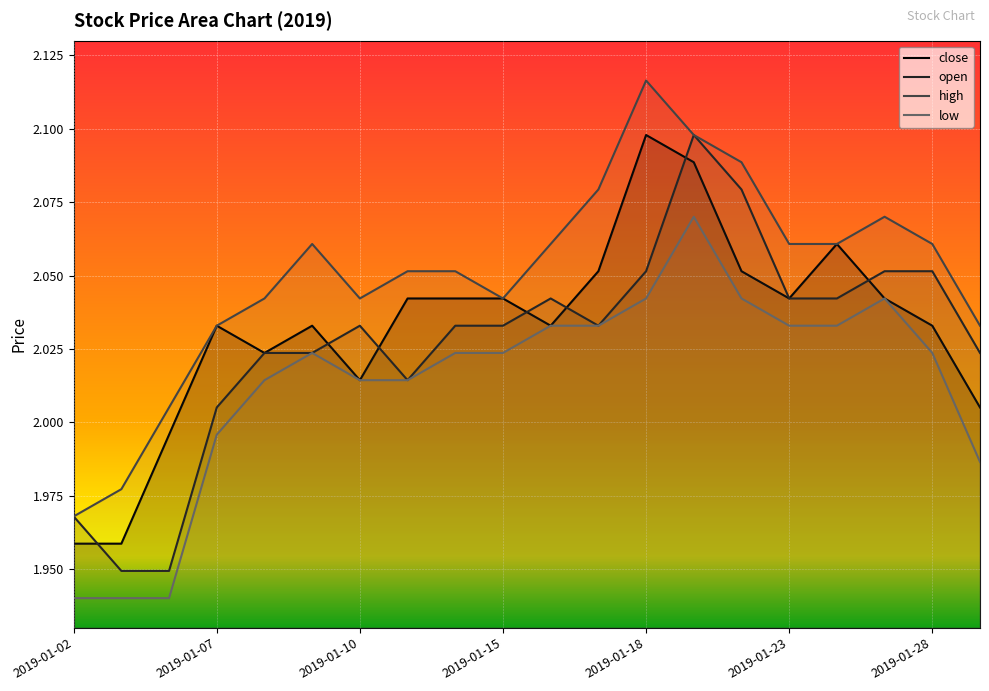

Is it true that close equals 2.9 at 2019-01-04?

False